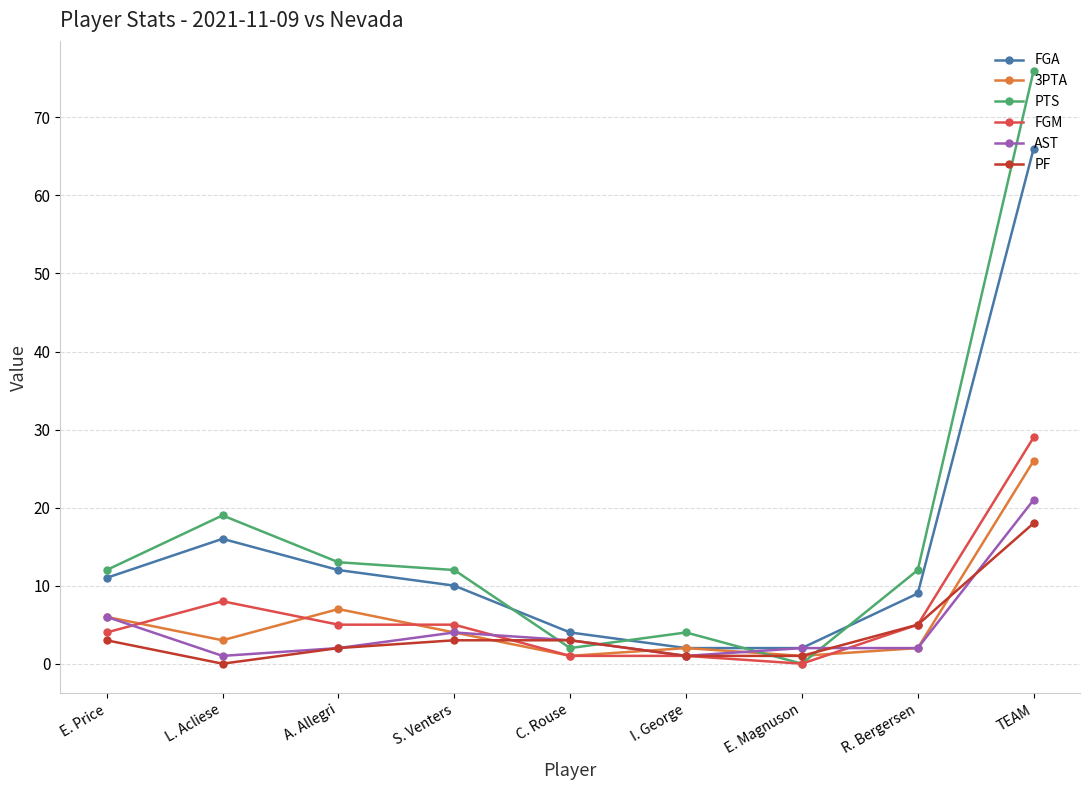

What is the label of the 1st point from the left?

E. Price